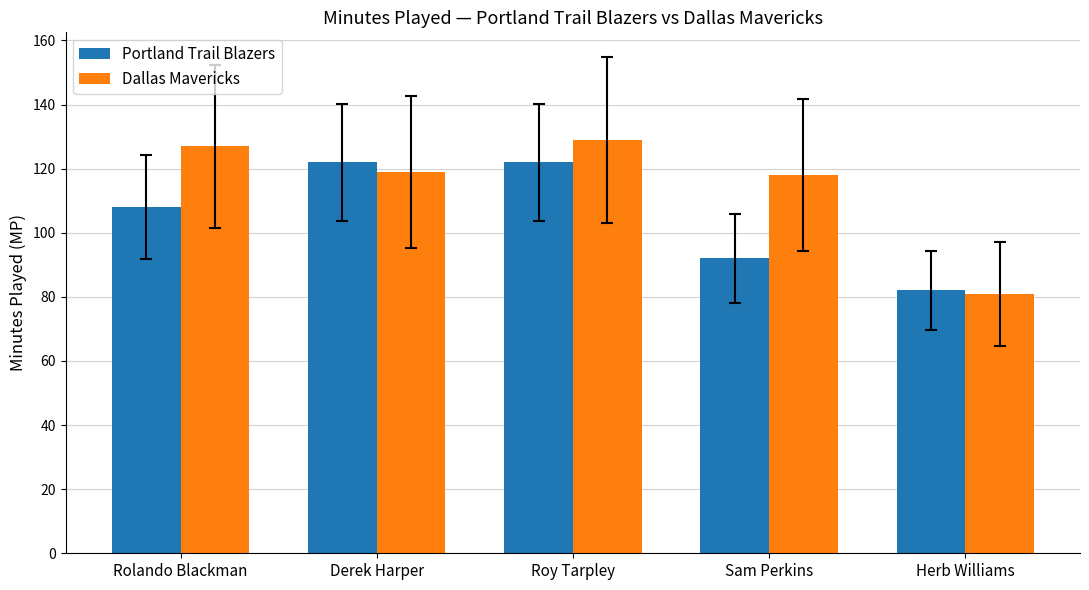

At which label does Dallas Mavericks first exceed 119?

Rolando Blackman